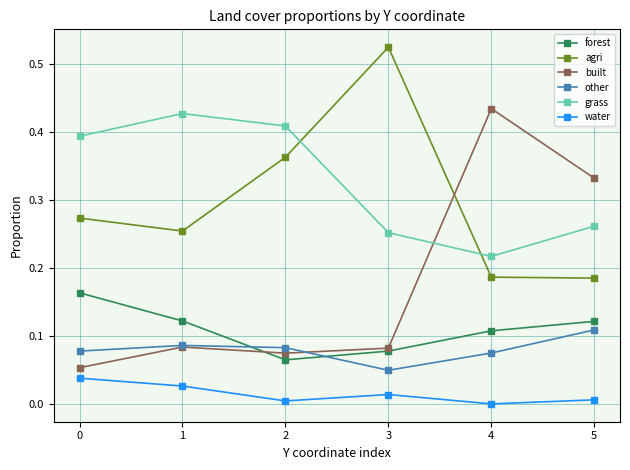

Where is the first local minimum for agri?

1